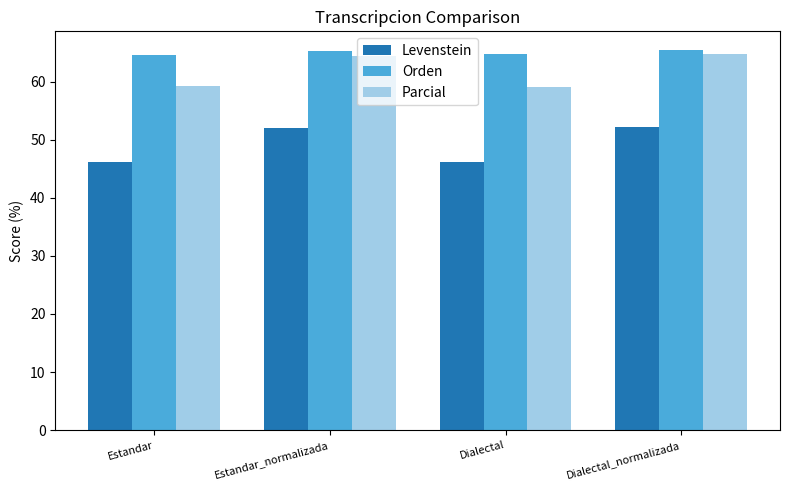

What is the label of the 4th bar from the left?

Dialectal_normalizada